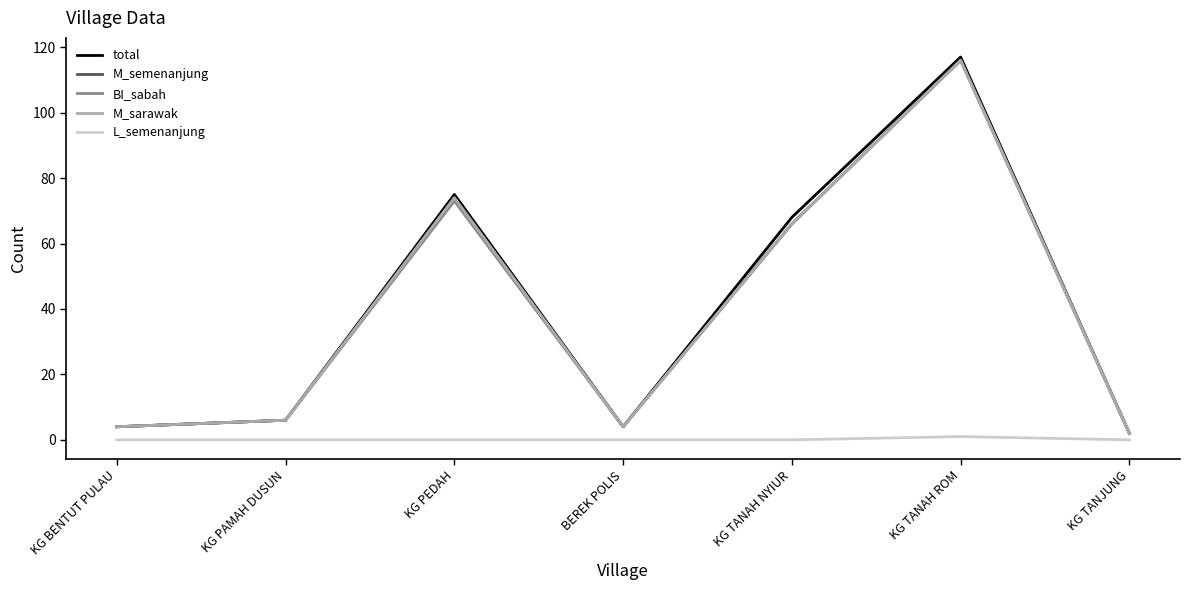

Does the chart display data point markers on the line(s)?

No